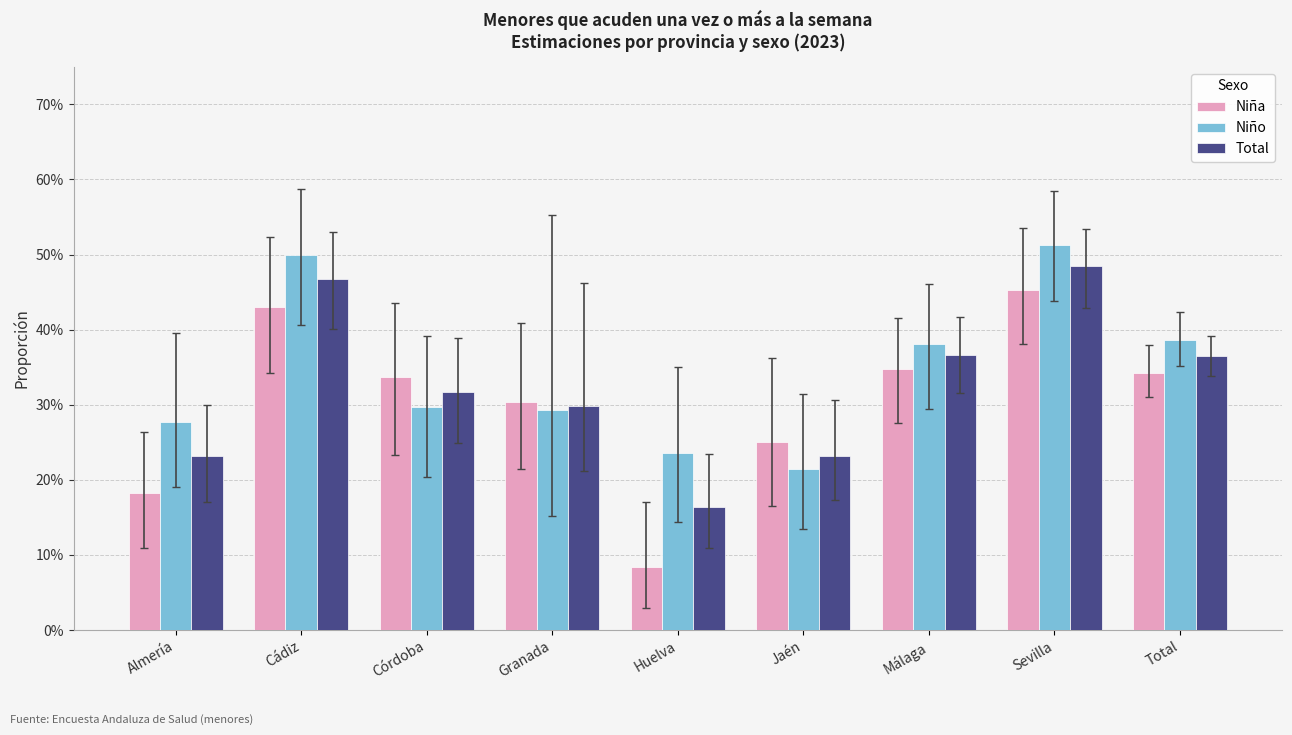

What are all the series names shown in the legend?

Niña, Niño, Total